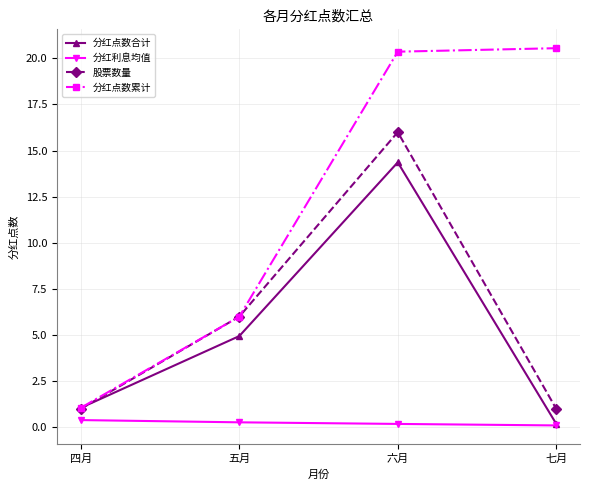

What is the value of the 分红利息均值 point at the 3rd from the left?

0.2